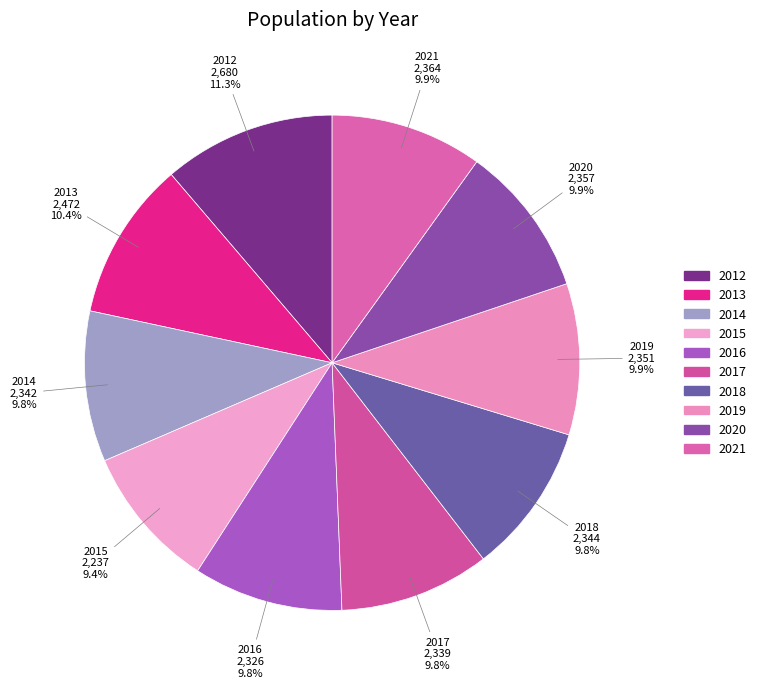

How much of the chart is everything except 2014?

90.2%